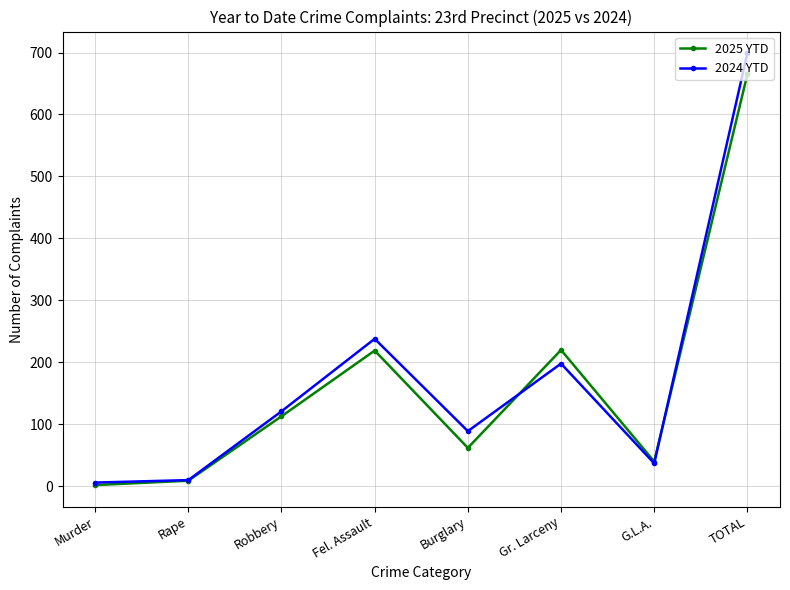

Where is the first local maximum for 2025 YTD?

Fel. Assault